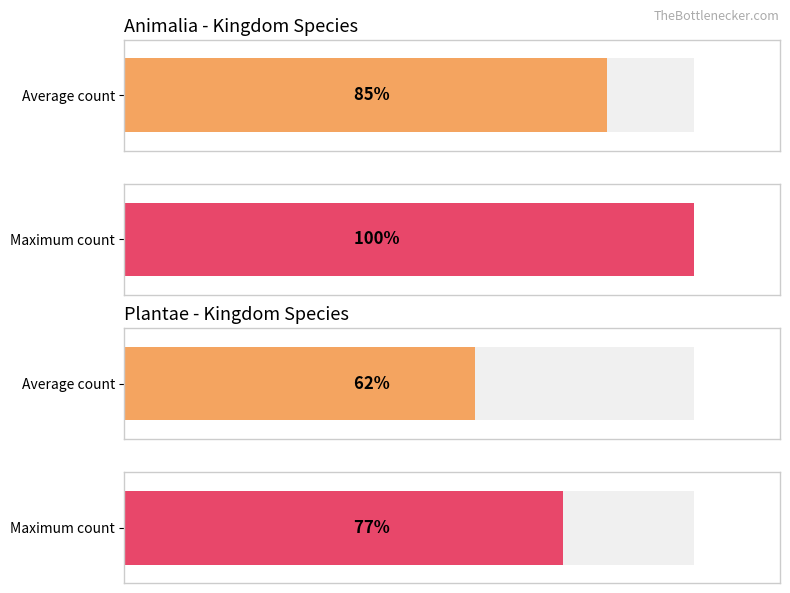

What are all the series names shown in the legend?

Animalia, Plantae